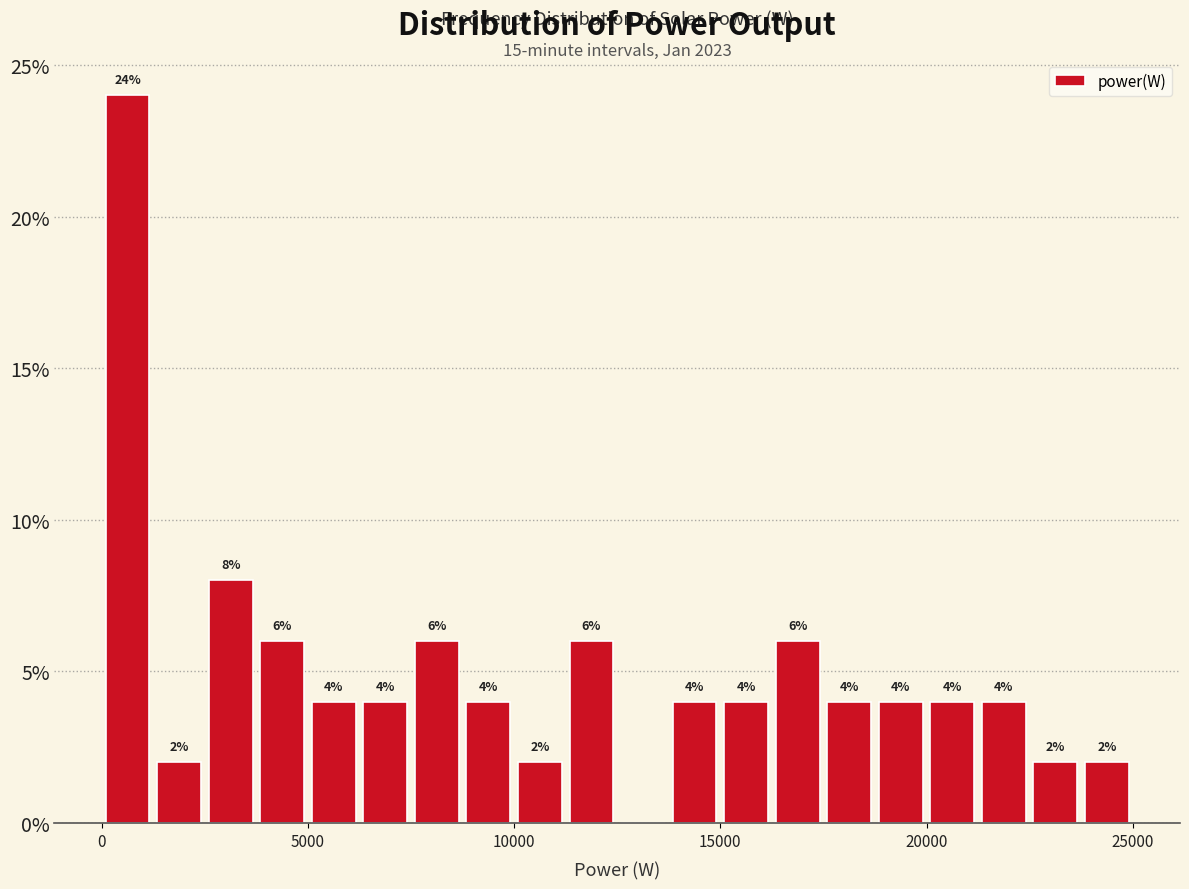

Around what value on the x-axis is the tallest bar? Give the approximate position of its centre, as read against the axis.

500